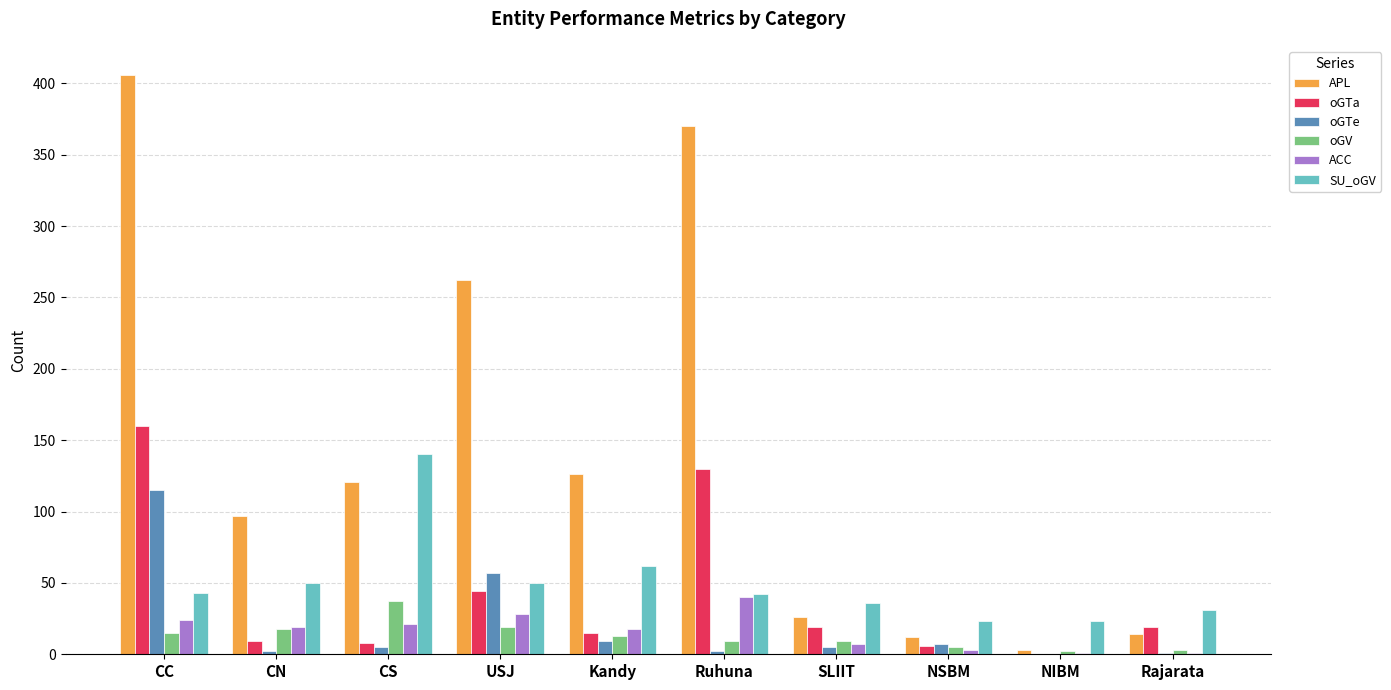

Count the number of categories in the chart.

10